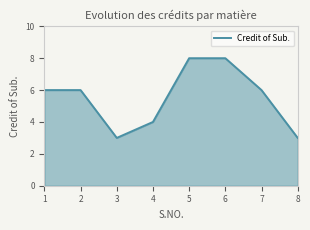

Does the chart have visible grid lines?

No